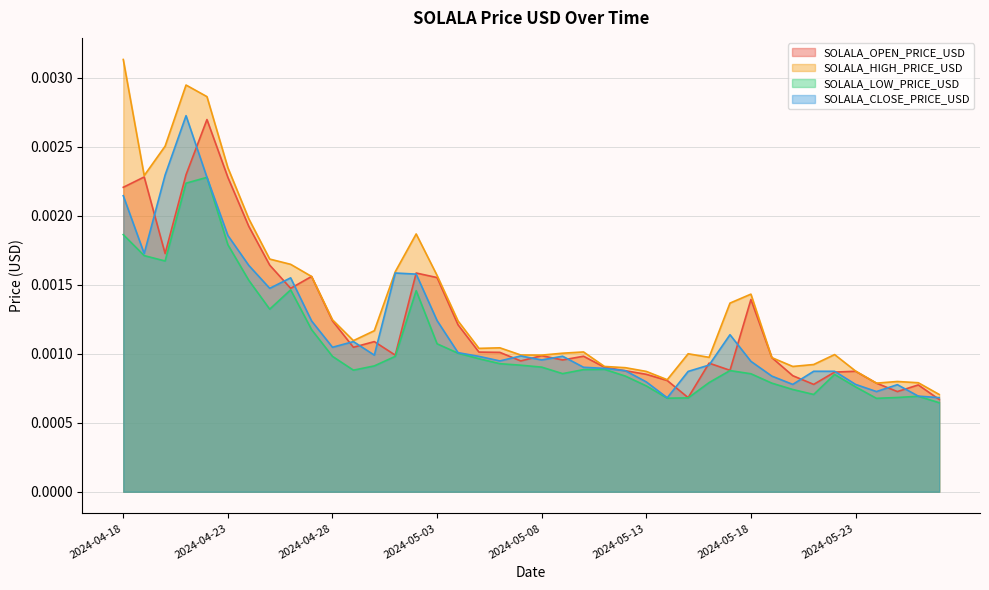

Does the chart have visible grid lines?

Yes